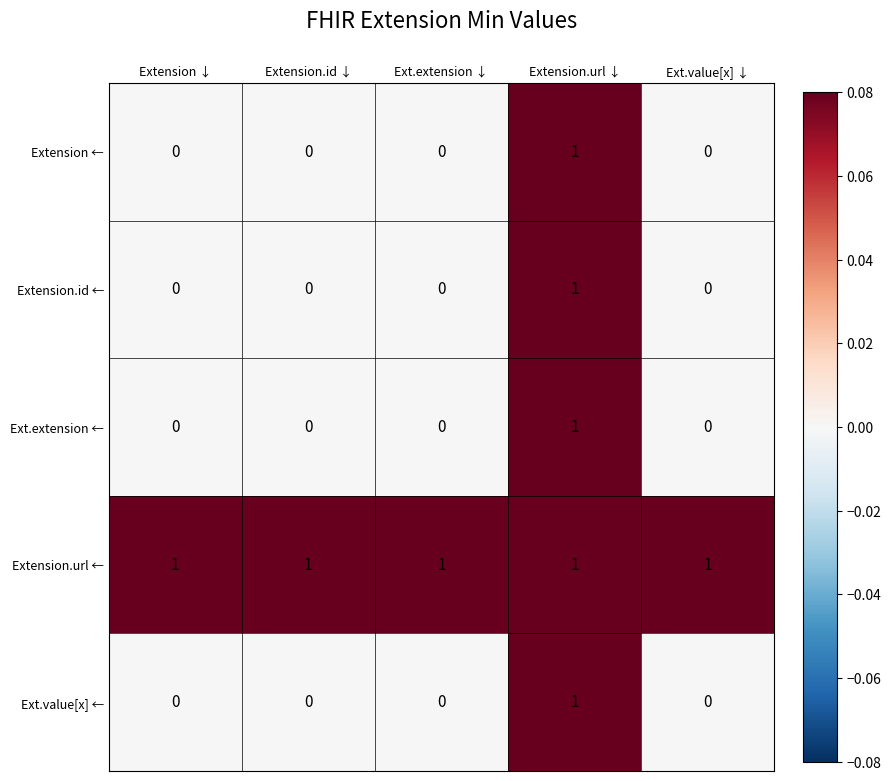

At which category is the sum across all series the highest?

Extension.url ↓